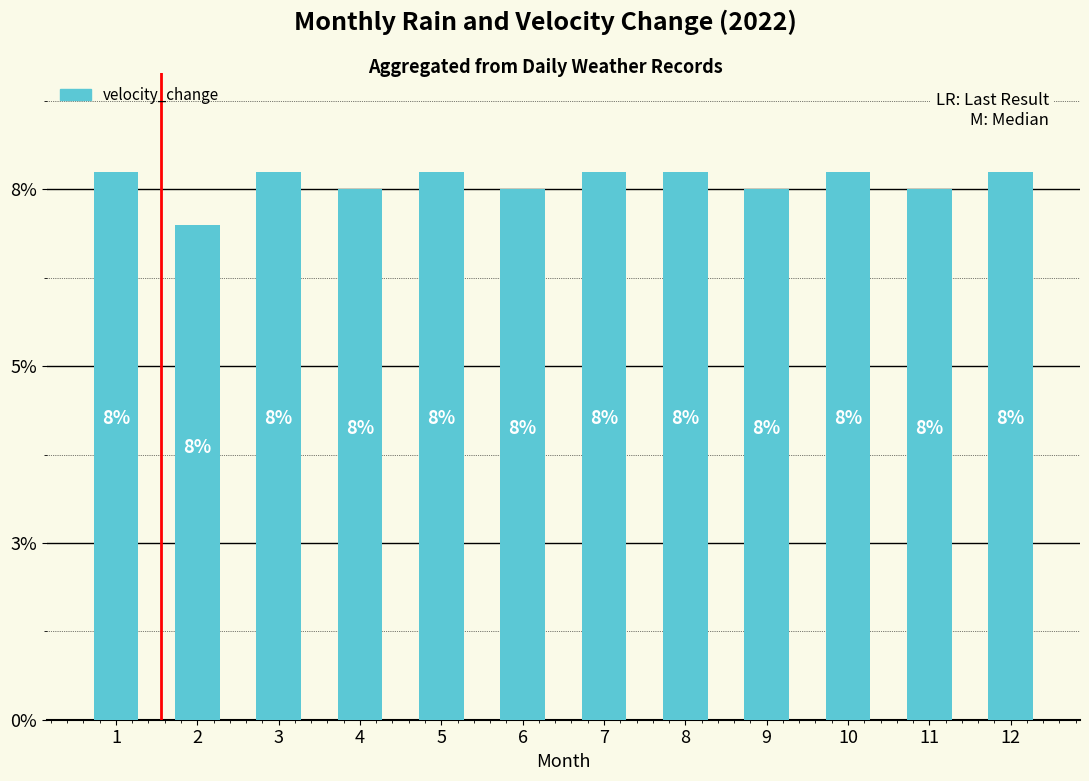

List the labels in order of value, largest first.

1, 3, 5, 7, 8, 10, 12, 4, 6, 9, 11, 2